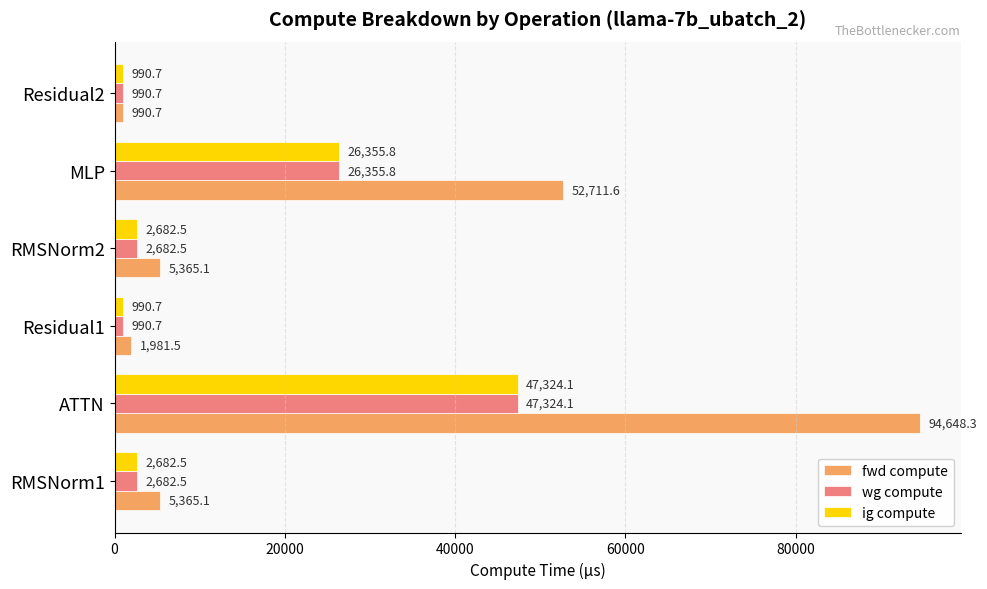

Which series changed the most between ATTN and RMSNorm2?

fwd compute